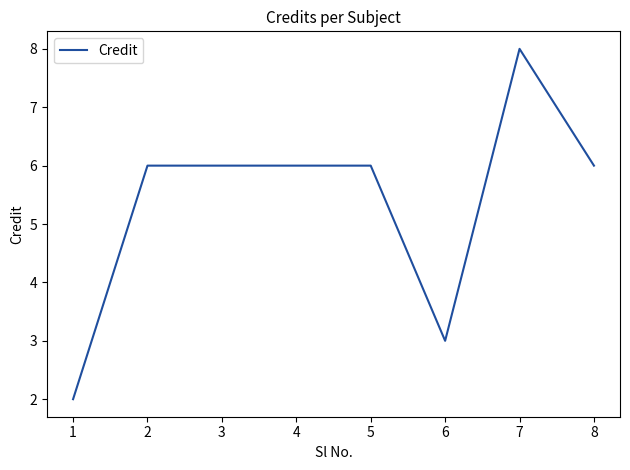

The value at 3 is 10. True or false?

False